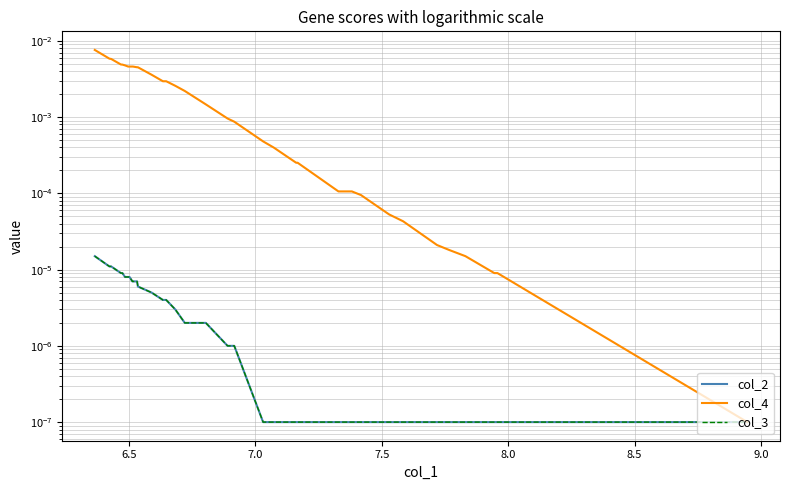

True or false: col_4 and col_3 intersect in this chart.

False